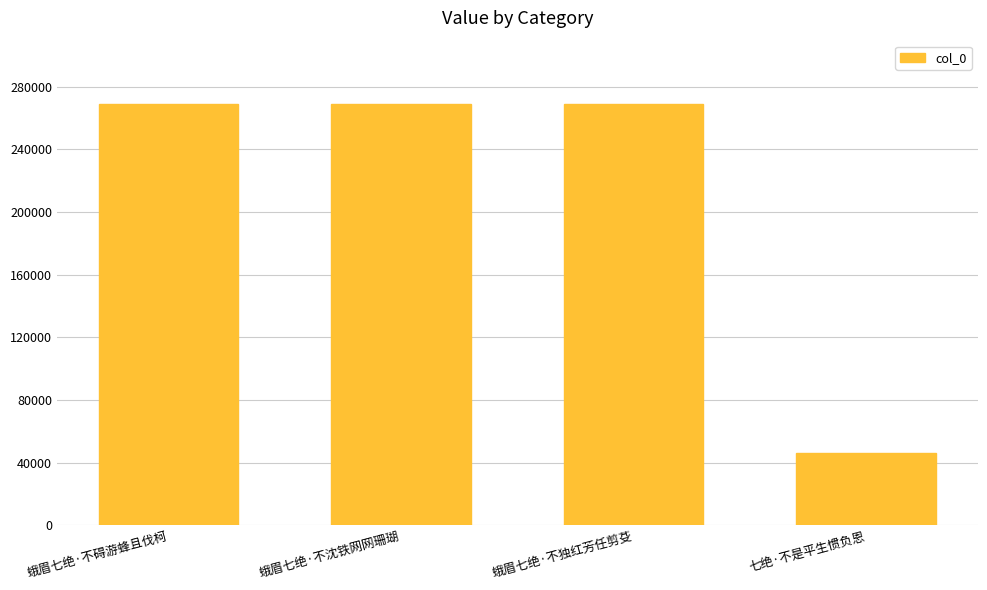

What is the minimum value shown in the chart?

46080